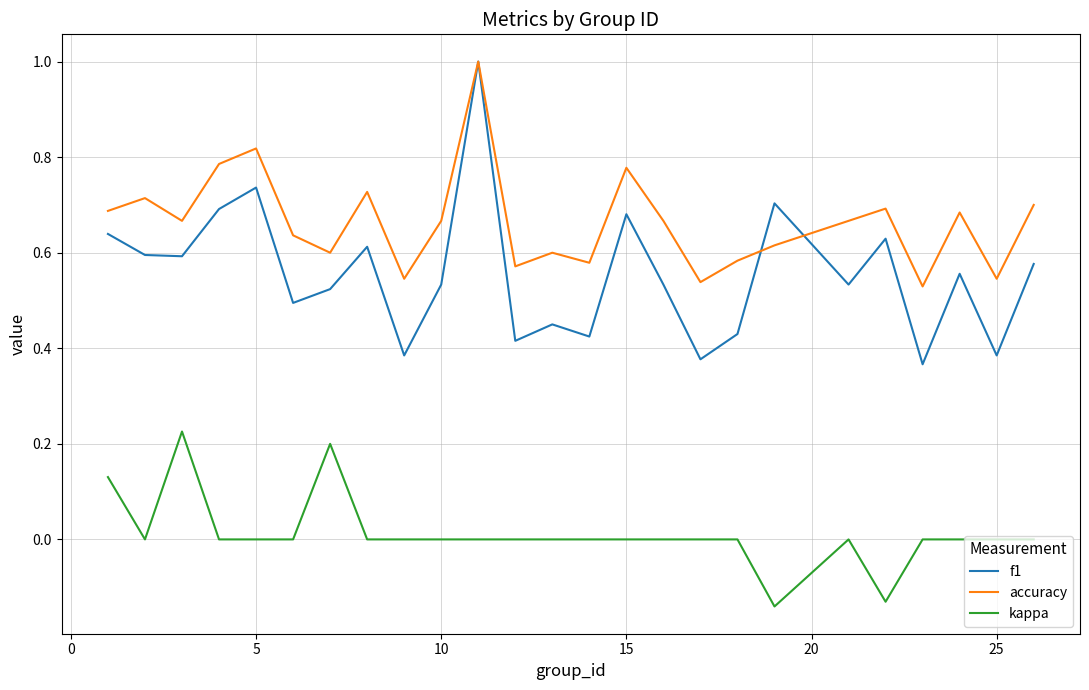

Which series has the largest total across all categories?

accuracy